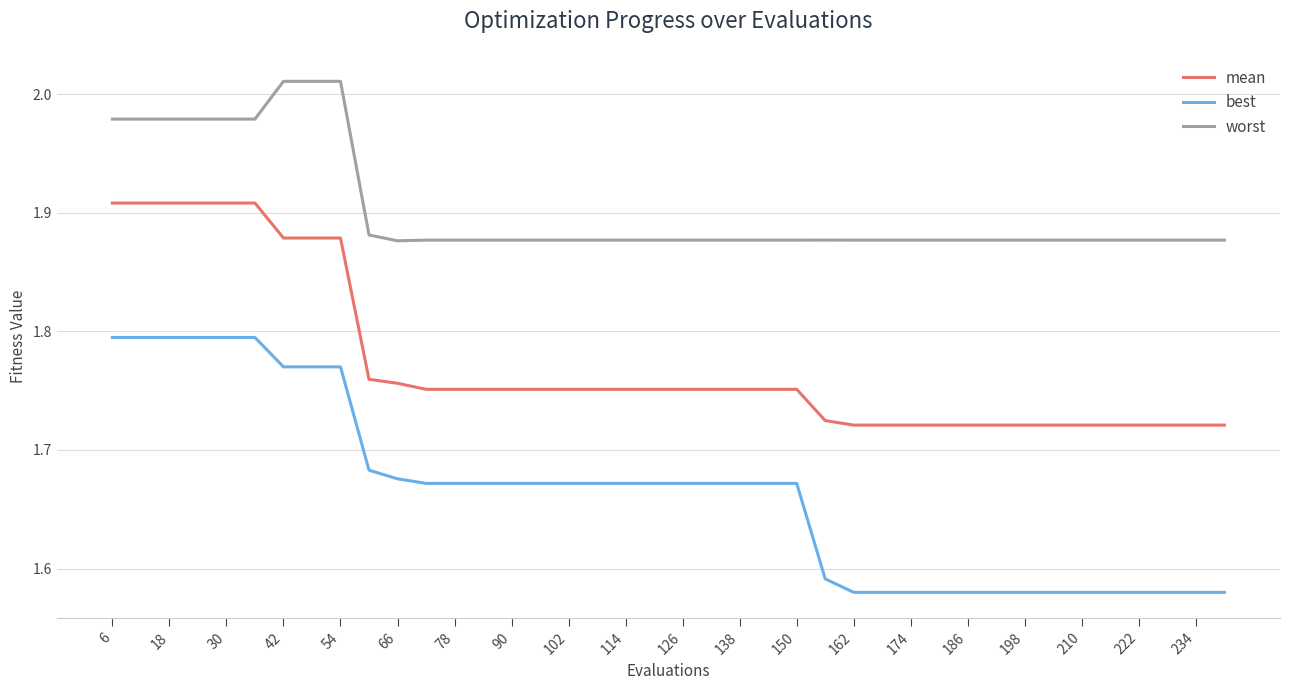

Rank the series by their maximum value, from lowest to highest.

best, mean, worst